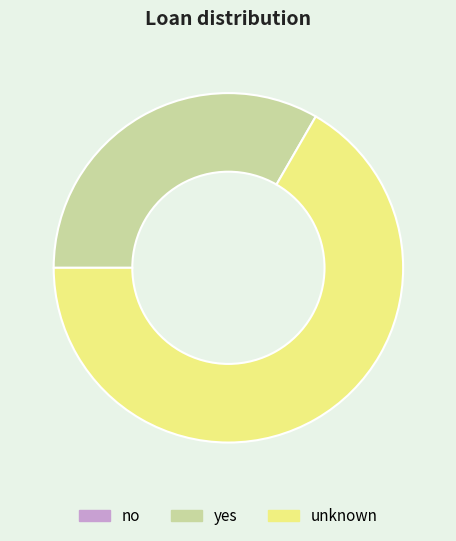

Does any single category account for the majority?

Yes